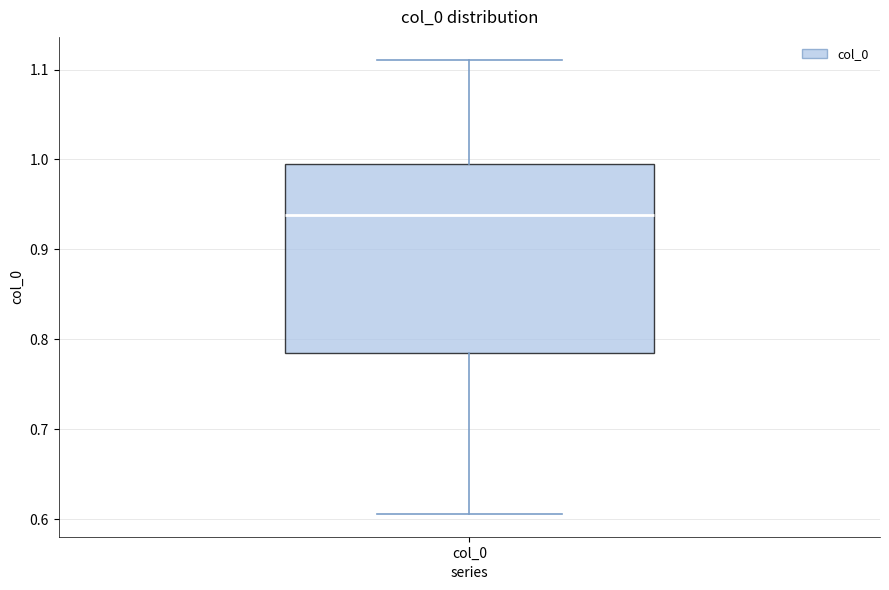

Read this box plot against the y-axis: the position of the median line, the range covered by the box, and the ends of both whiskers. The values are not printed on the chart, so give them approximately, as read against the axis.

median 0.94, box 0.79 to 0.99, whiskers 0.61 to 1.11